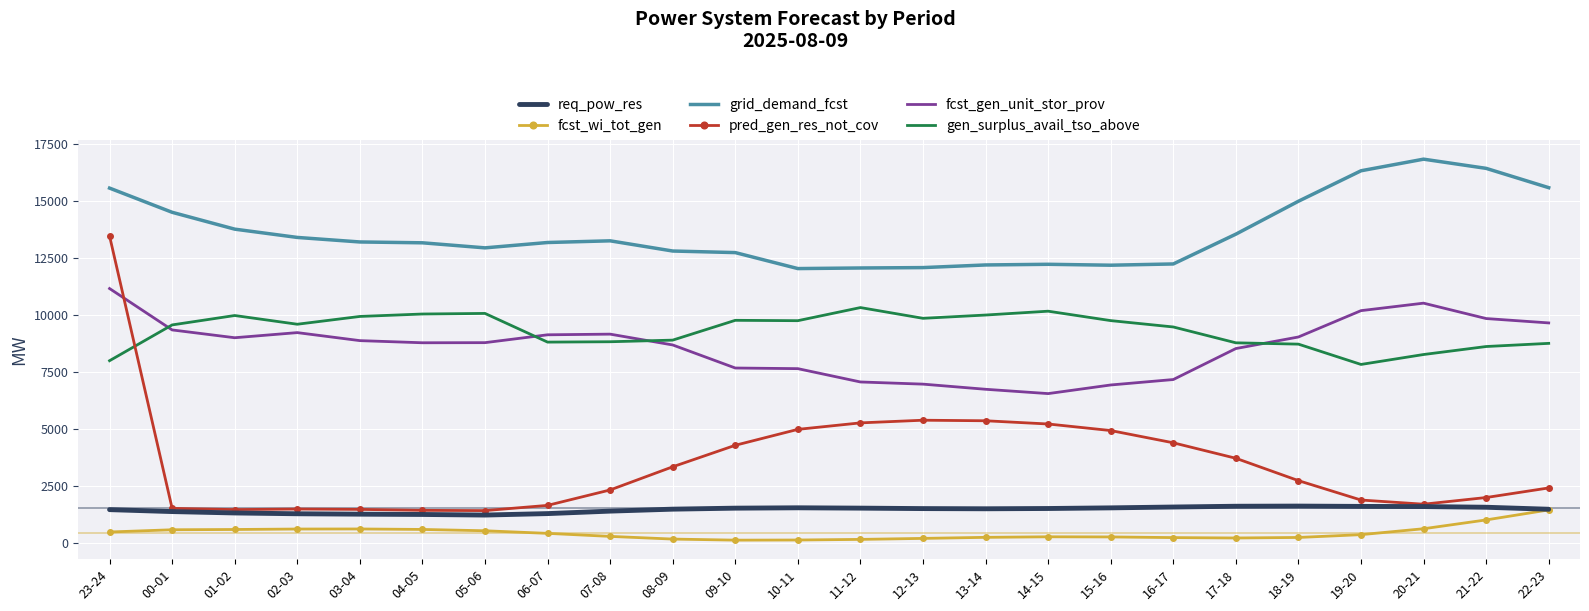

True or false: req_pow_res and fcst_gen_unit_stor_prov cross at least once.

False